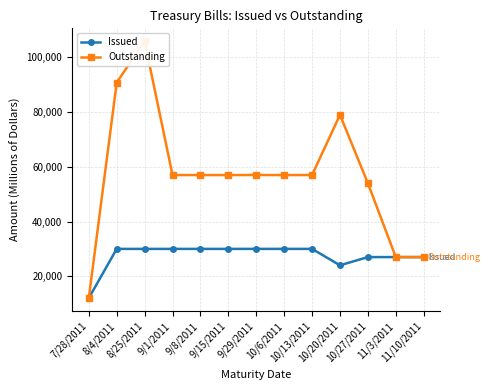

What is the smallest value displayed?

12000.6